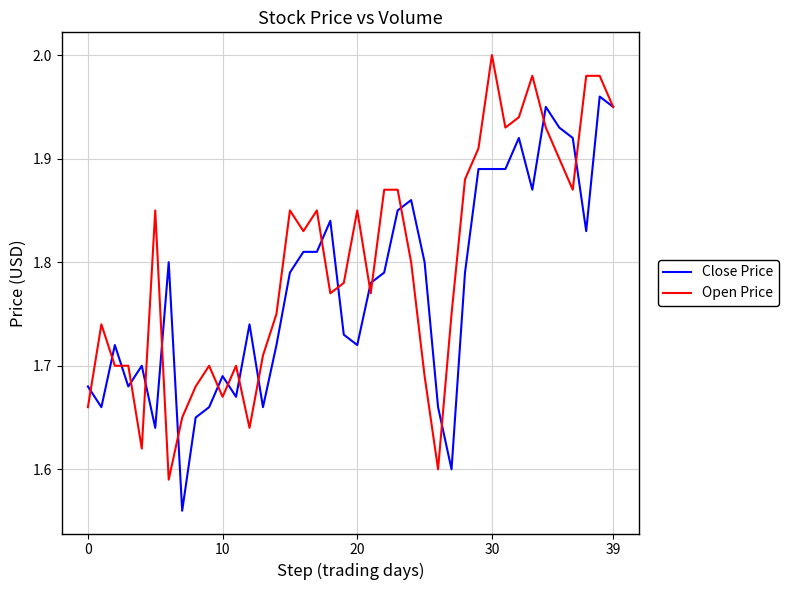

Rank the series by their average value, from highest to lowest.

Open Price, Close Price